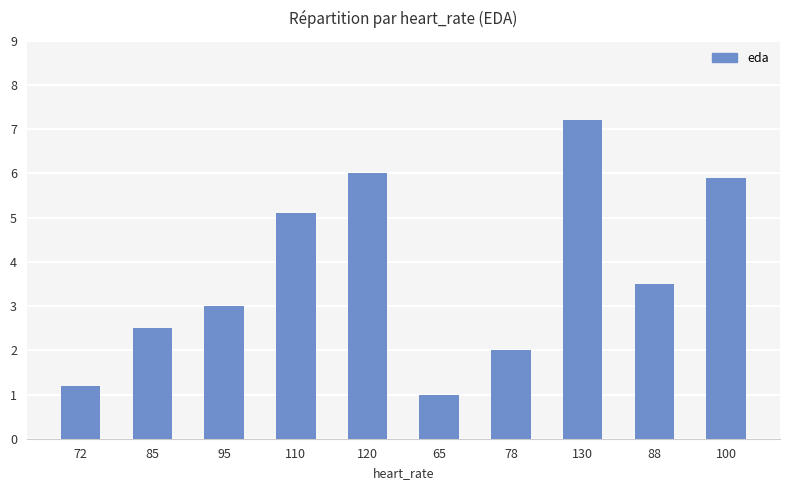

Does the chart contain stacked bars?

No